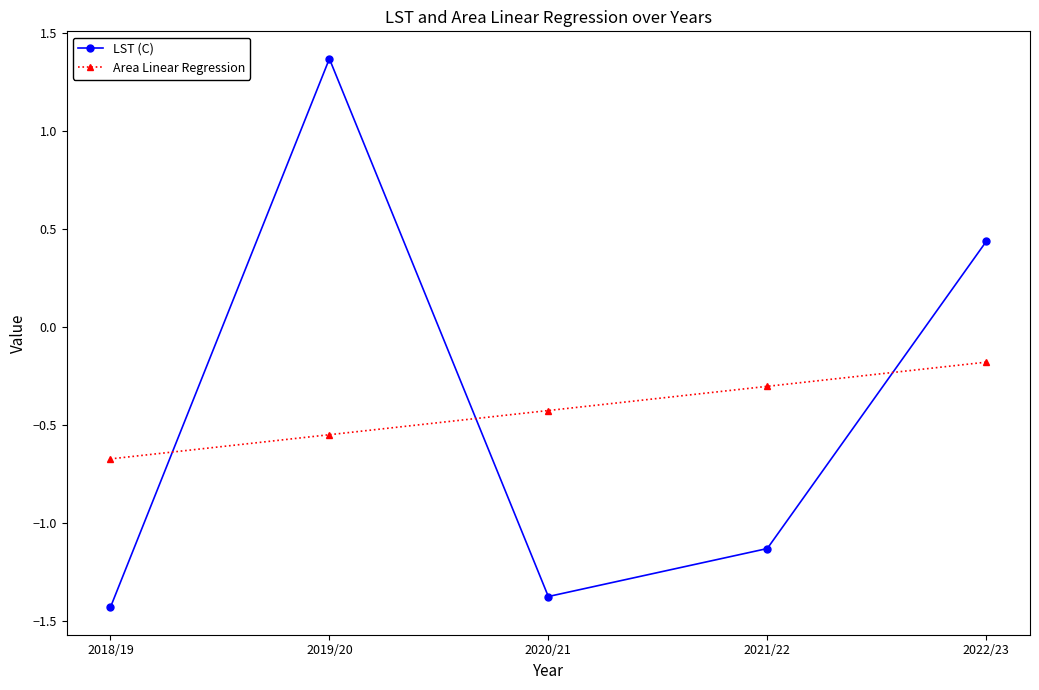

True or false: LST (C) and Area Linear Regression intersect in this chart.

True